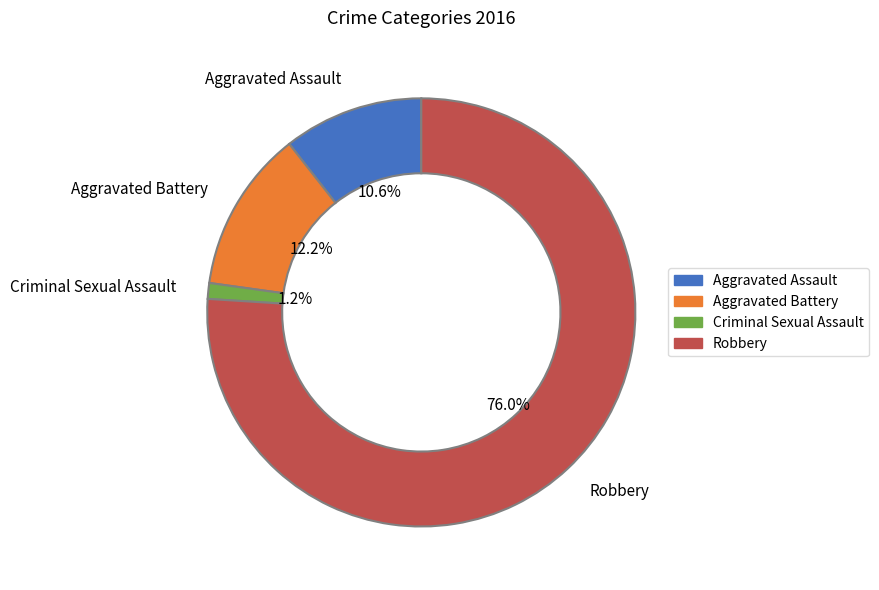

Combined, what portion of the pie is Robbery and Criminal Sexual Assault?

77.2%